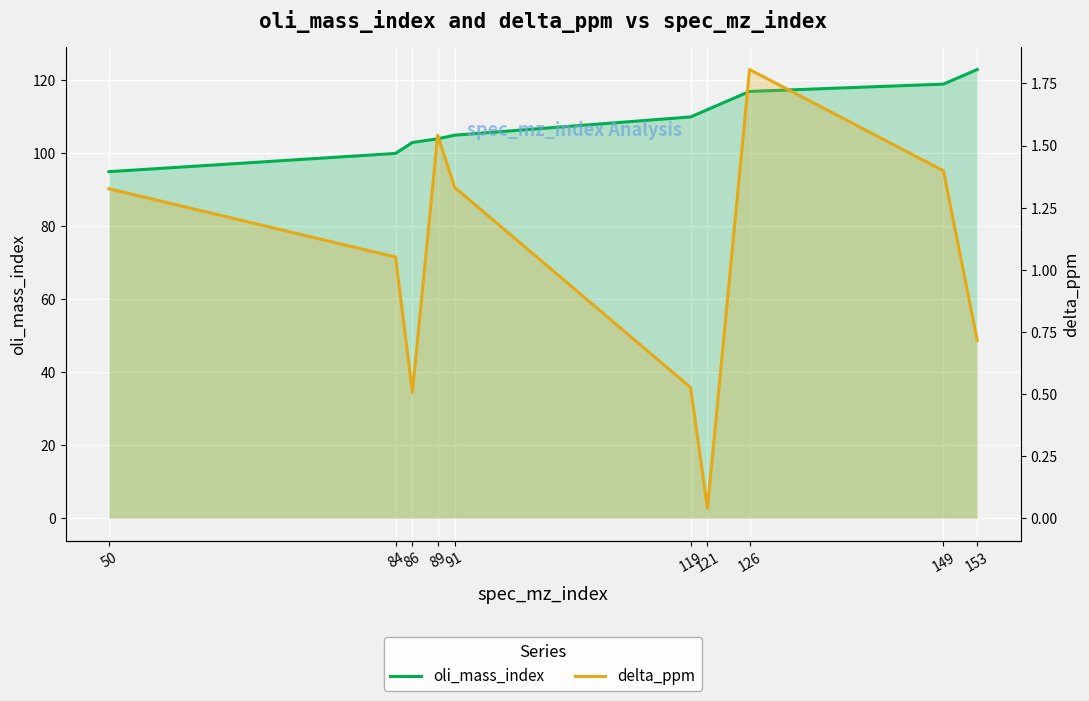

At which label does oli_mass_index reach its peak?

153